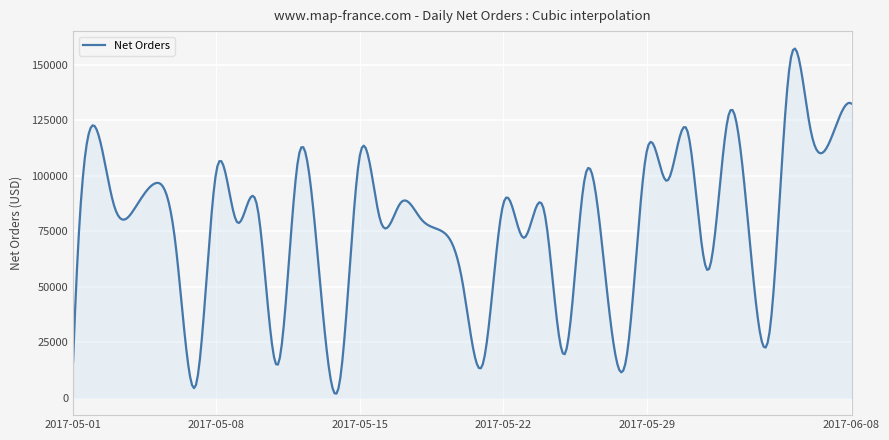

True or false: there are more than 0 points higher than both neighbors.

True